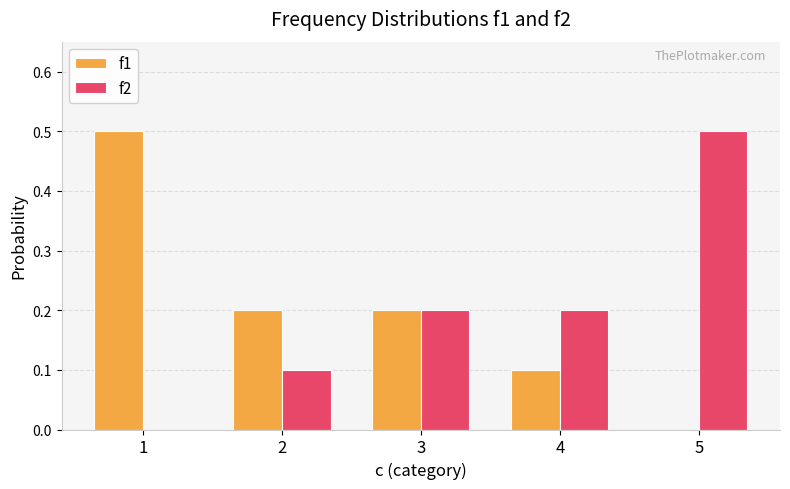

Reading left to right, what are all the values shown in this chart?

f1: 1=0.5	2=0.2	3=0.2	4=0.1	5=0.0
f2: 1=0.0	2=0.1	3=0.2	4=0.2	5=0.5